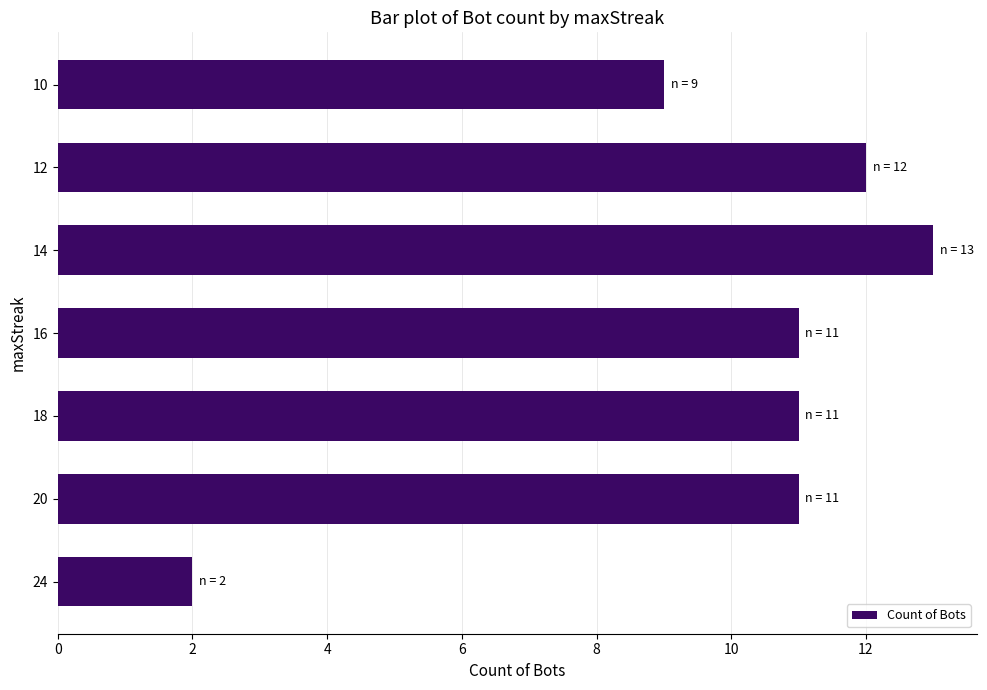

Reading top to bottom, what are all the values shown in this chart?

10=9	12=12	14=13	16=11	18=11	20=11	24=2